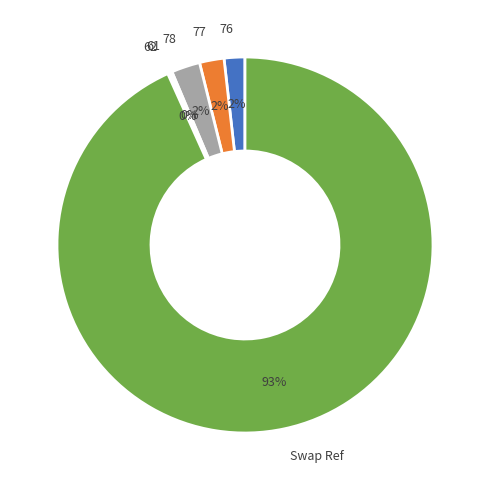

Is there any slice that represents more than half of the pie?

Yes